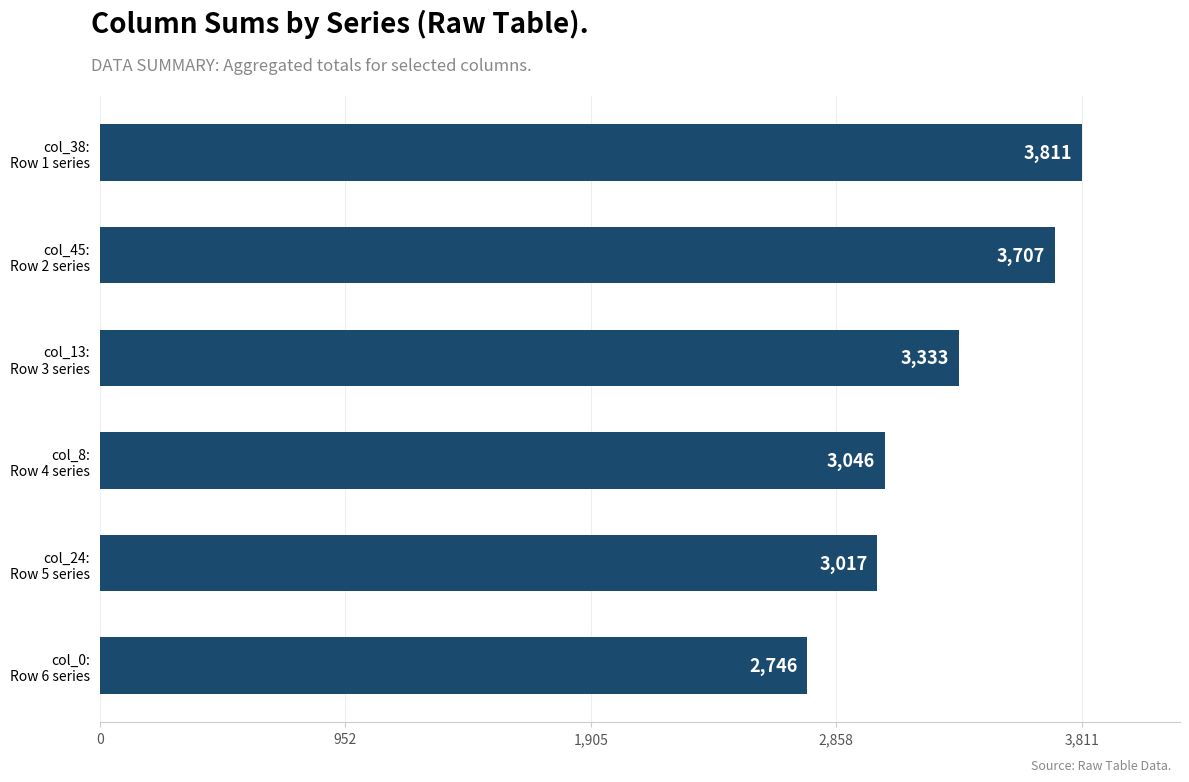

What is the average value?

3277